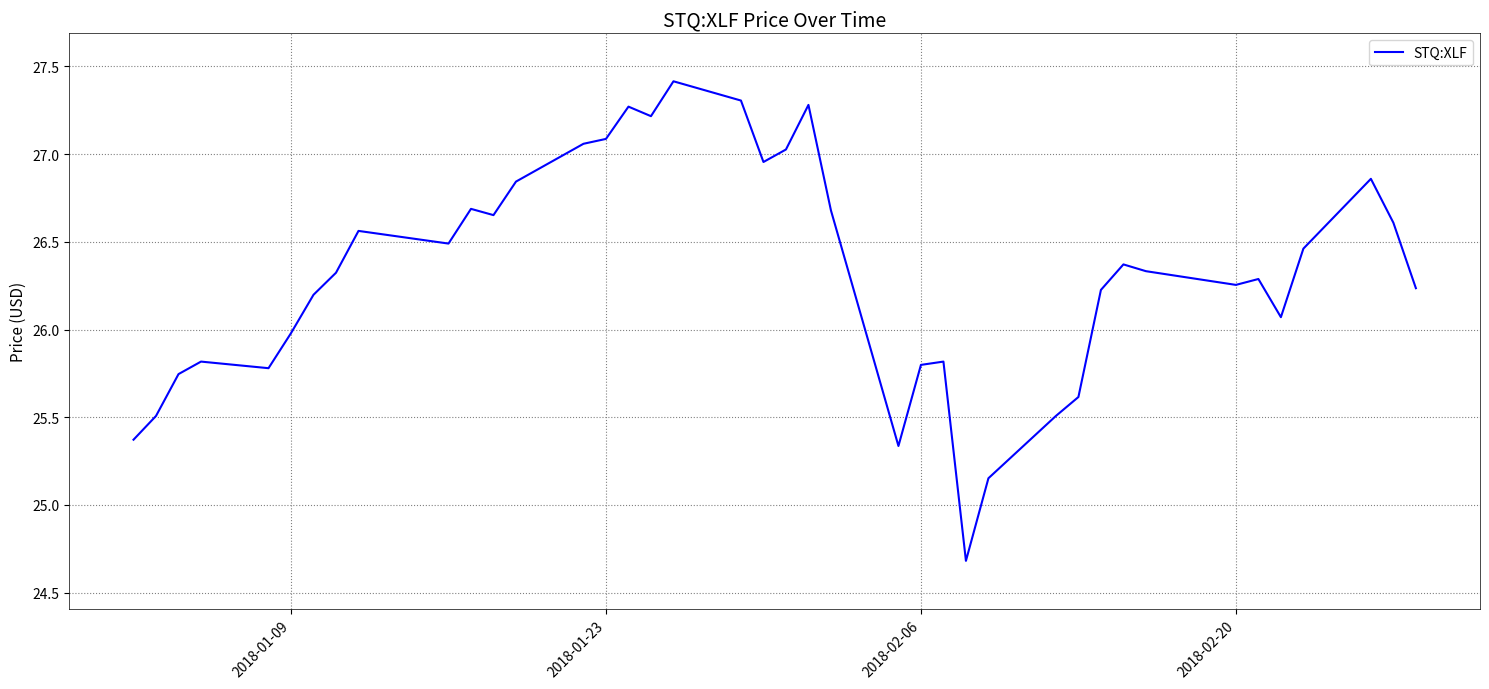

What is the greatest value displayed?

27.4